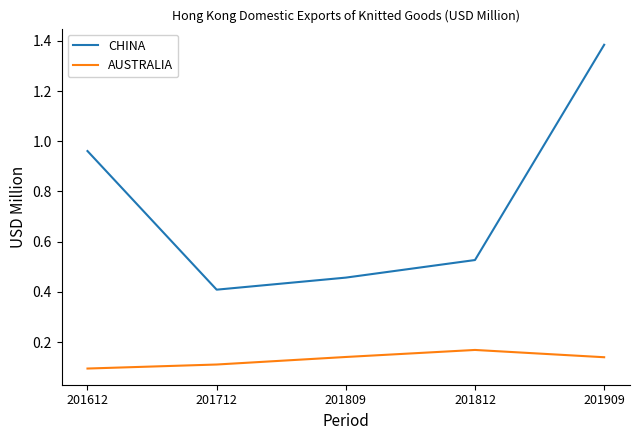

Which category has the lowest value across all series?

201612